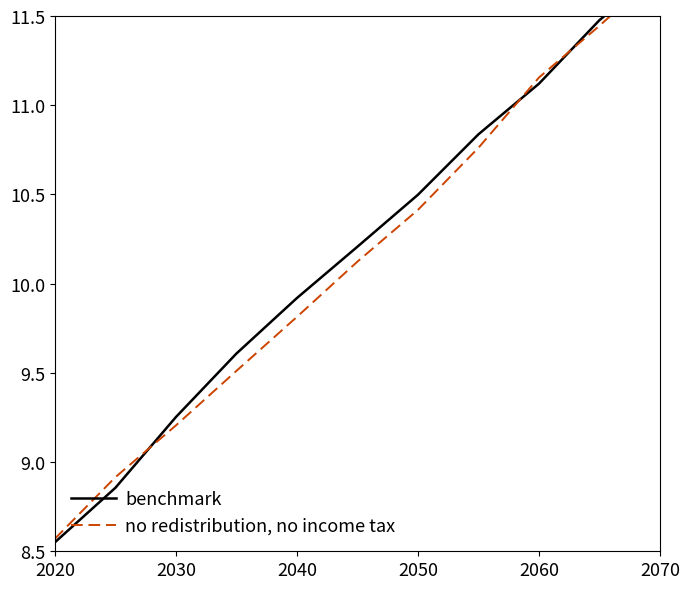

List the series in order of their overall mean, highest first.

benchmark, no redistribution, no income tax